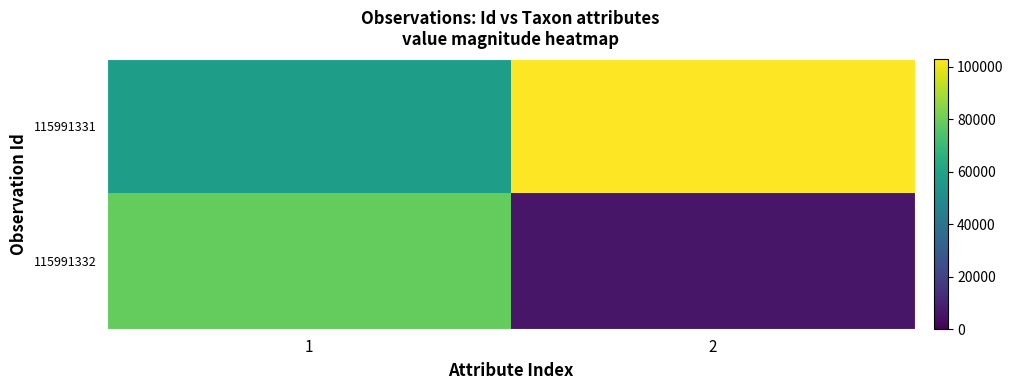

Reading left to right, transcribe all the data shown in this chart.

115991331: 1=57624	2=103015
115991332: 1=78507	2=6425